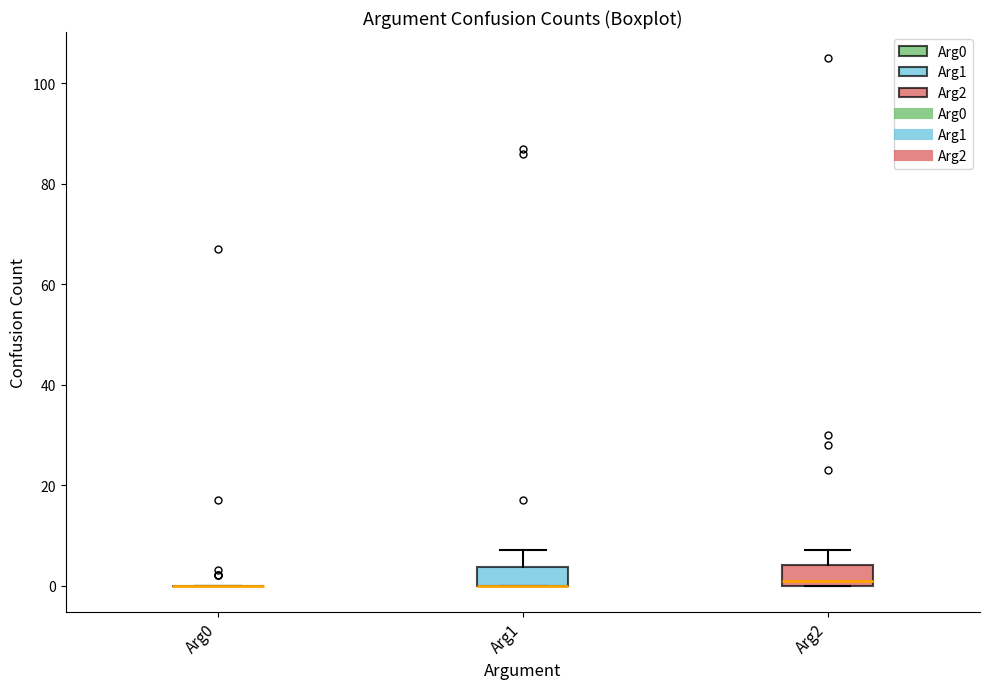

Reading left to right, transcribe this box plot: for each box, give where its median line is, the range the box spans, and where its two whiskers end, as read against the y-axis. The values are not printed on the chart, so give them approximately, as read against the axis.

Arg0: box collapsed to a line at 0, whiskers 0 to 0
Arg1: median 0 (drawn on the box's lower edge), box 0 to 4, whiskers 0 to 8
Arg2: median 2, box 0 to 4, whiskers 0 to 8